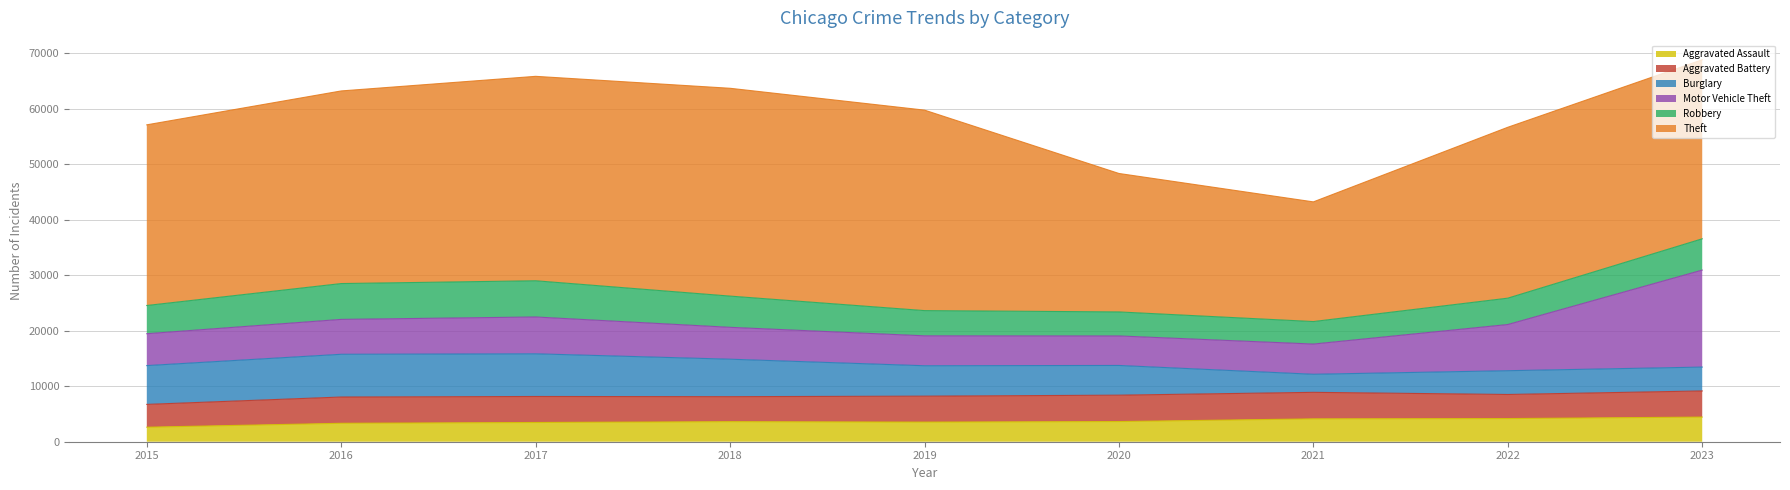

True or false: Aggravated Assault and Burglary cross at least once.

True